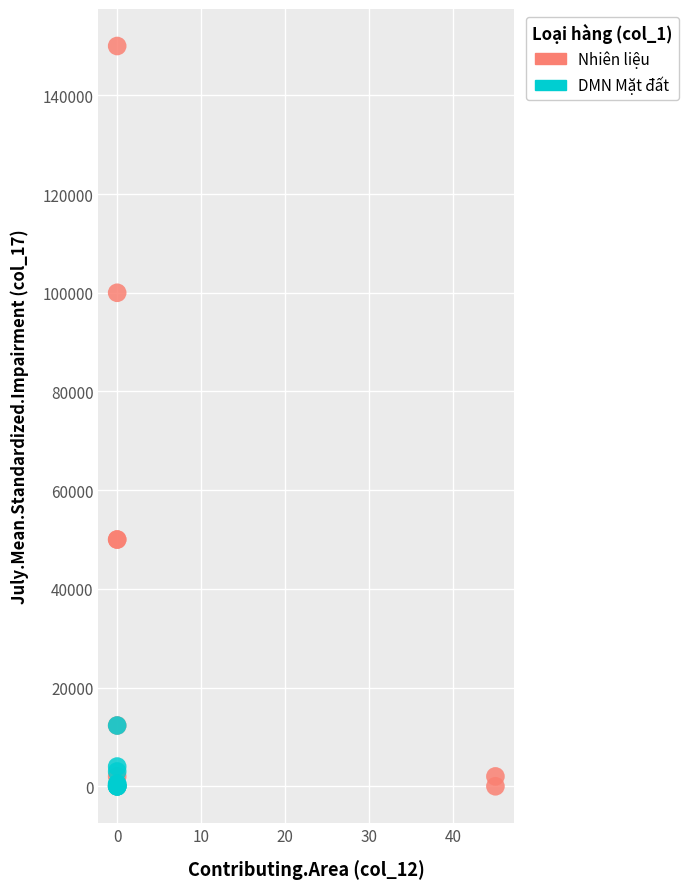

Which series contains the highest Y value?

Nhiên liệu